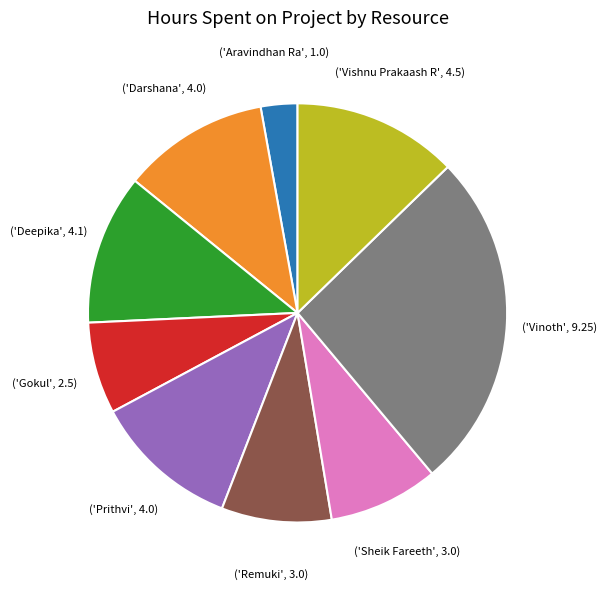

Is there a majority slice in this chart?

No